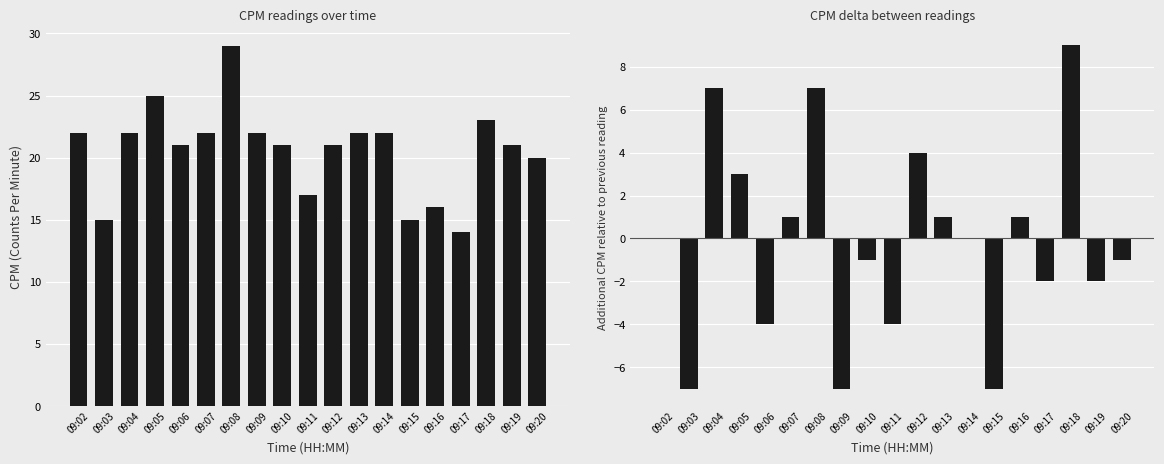

Where does the CPM series first go above 21?

09:02